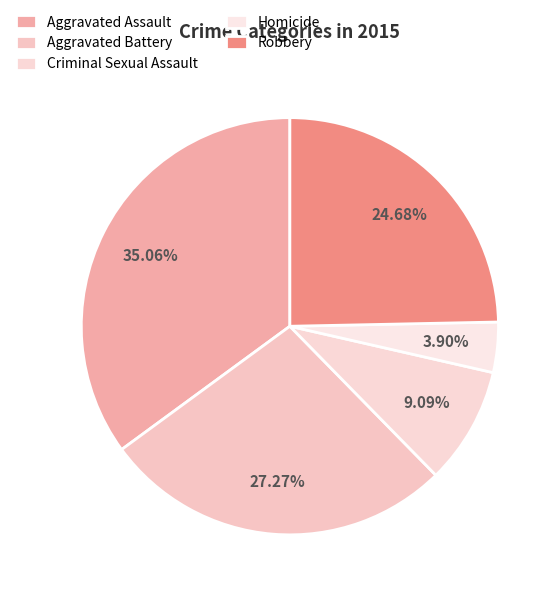

What is the smallest slice in the pie chart?

Homicide